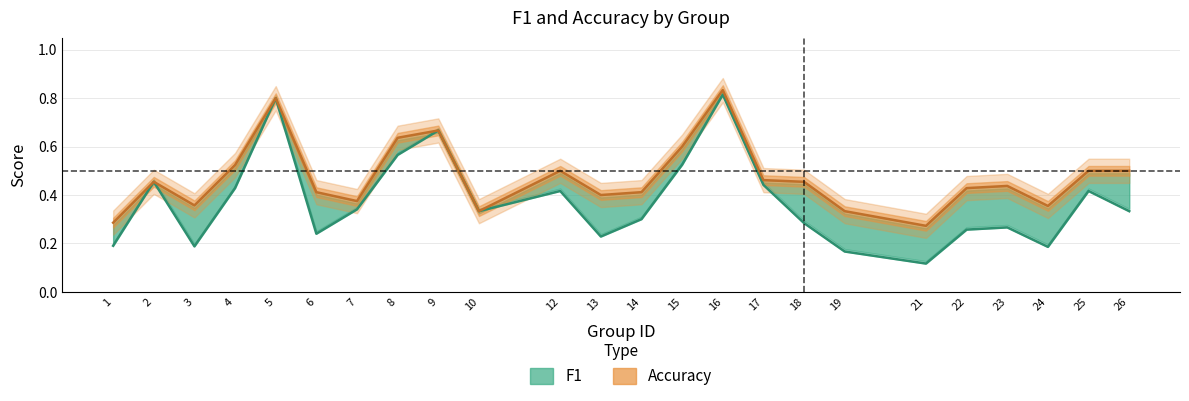

What value does the accuracy series have at 7?

0.4